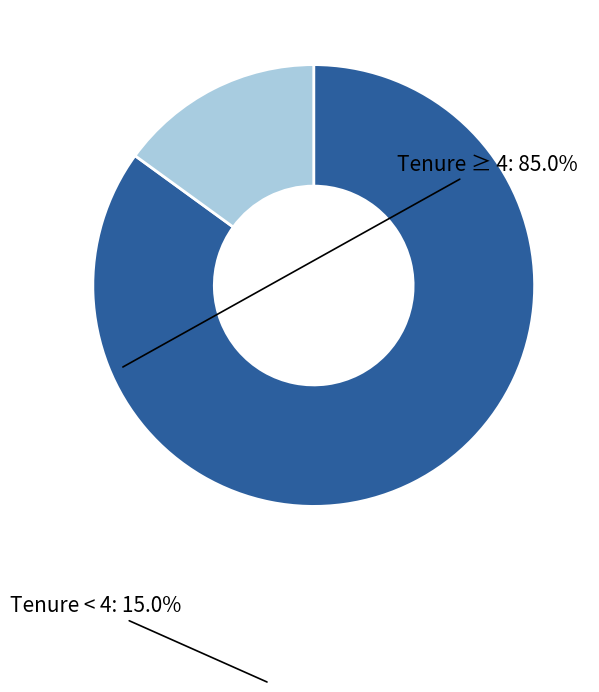

Does any single category account for the majority?

Yes